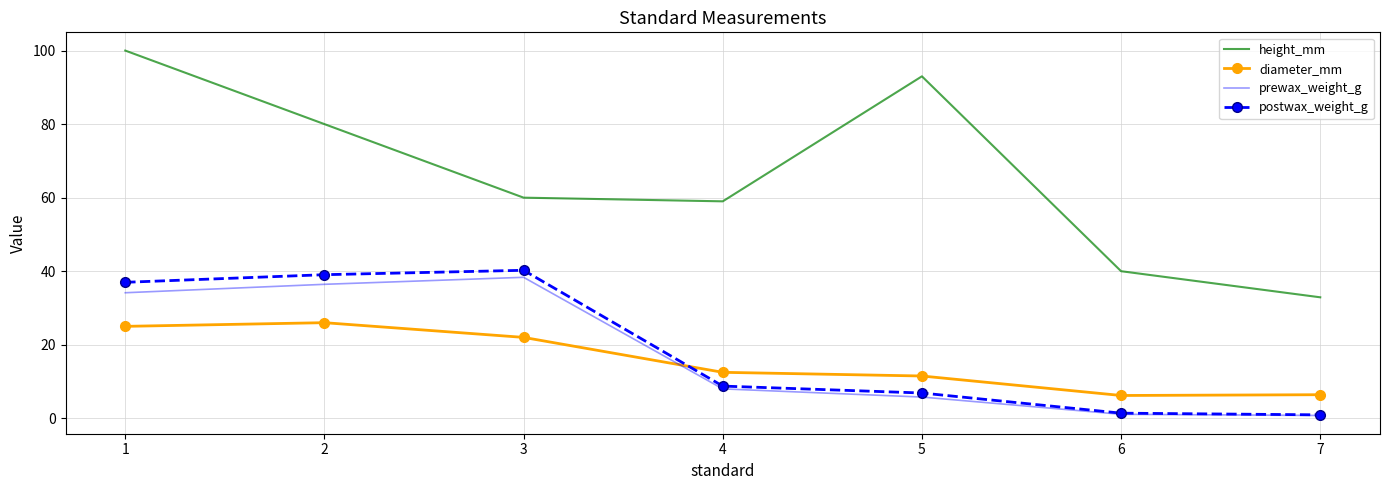

What is the approximate value of postwax_weight_g at 1?

37.0